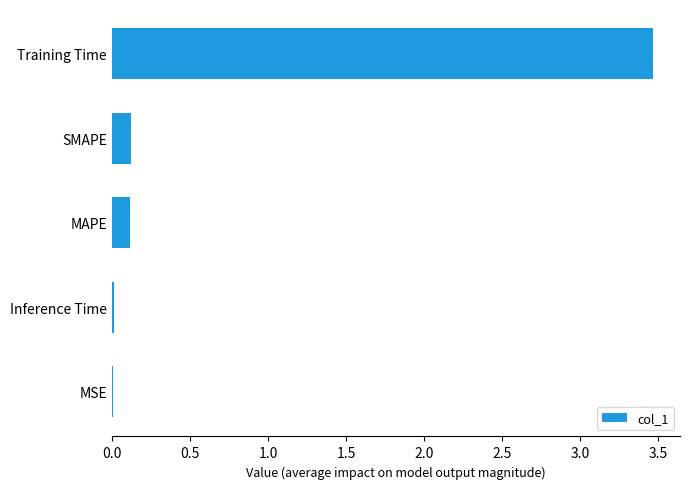

Read the value at Training Time.

3.5